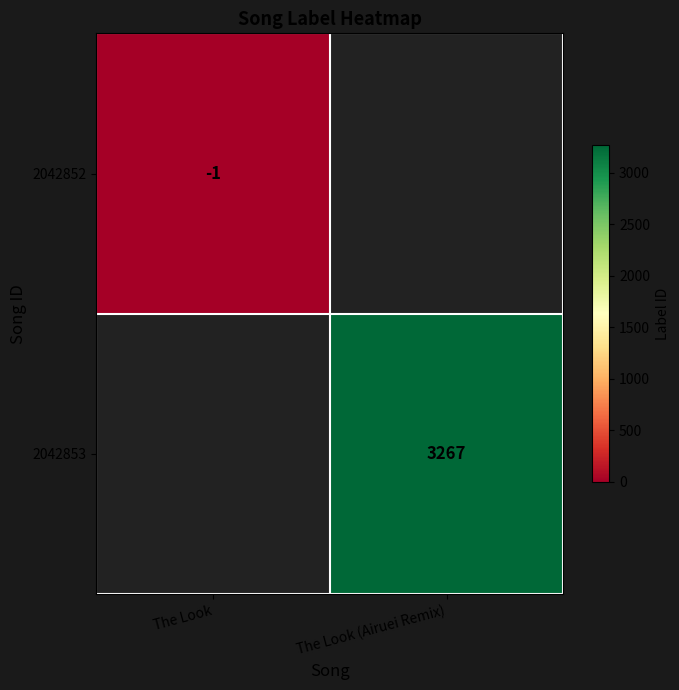

Which label corresponds to the largest value in the chart?

The Look (Airuei Remix)